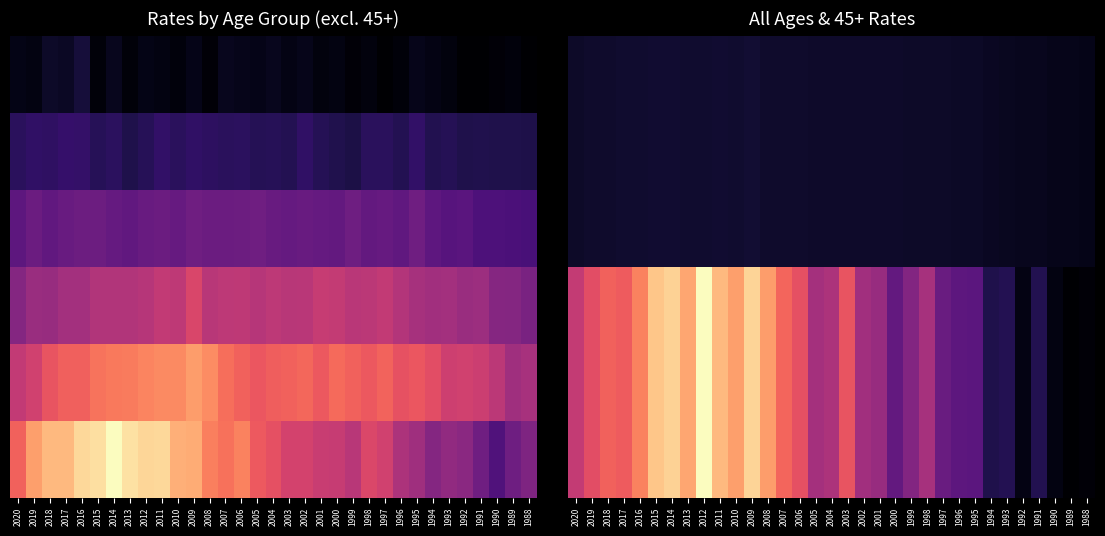

What is the difference between the highest and lowest values at 1991?

0.5